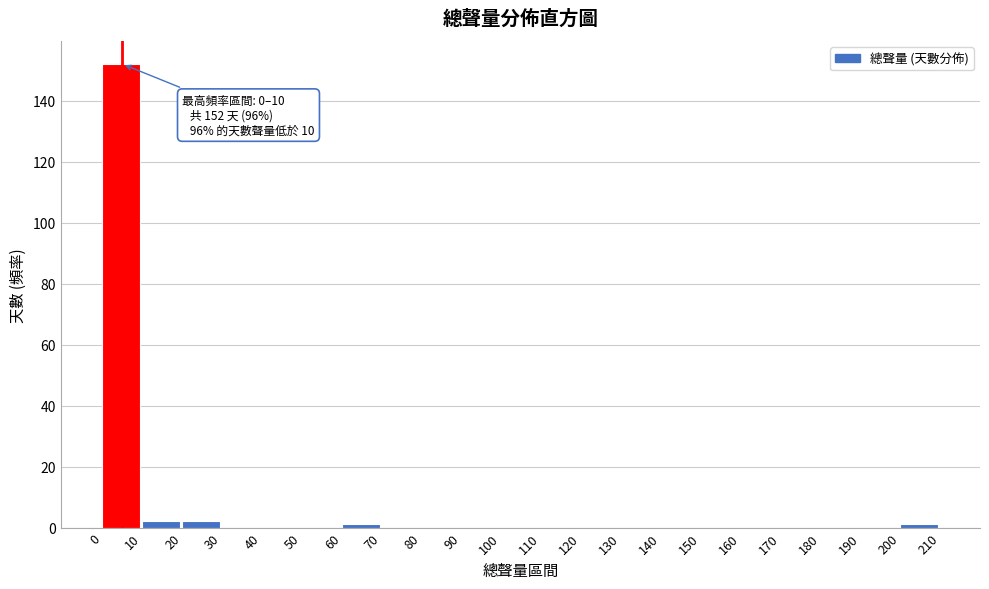

Over which range of the x-axis is the bar tallest?

0 to 10